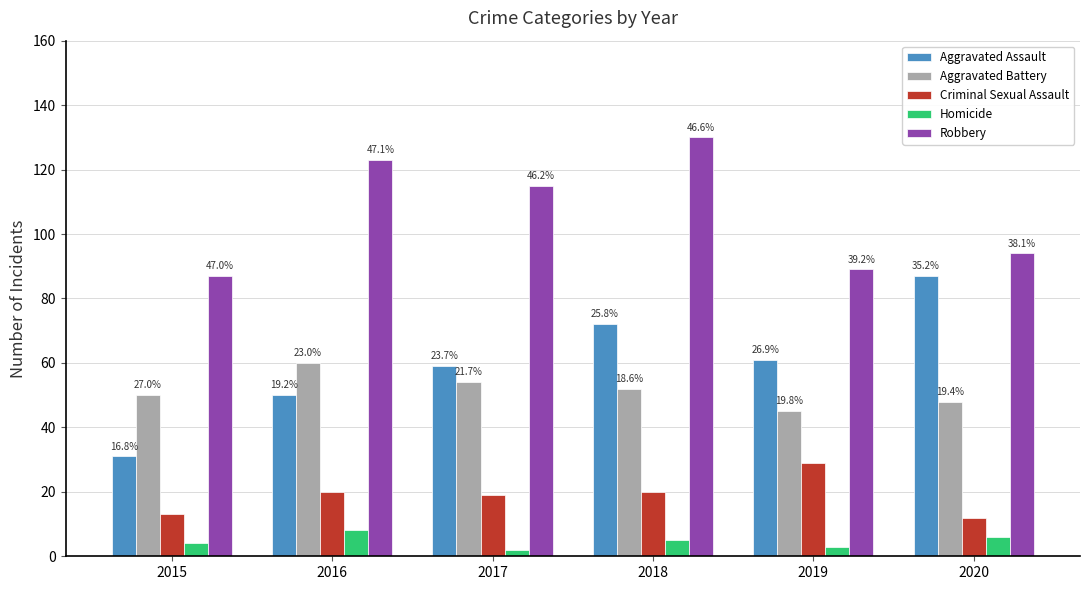

Does the chart contain any negative values?

No